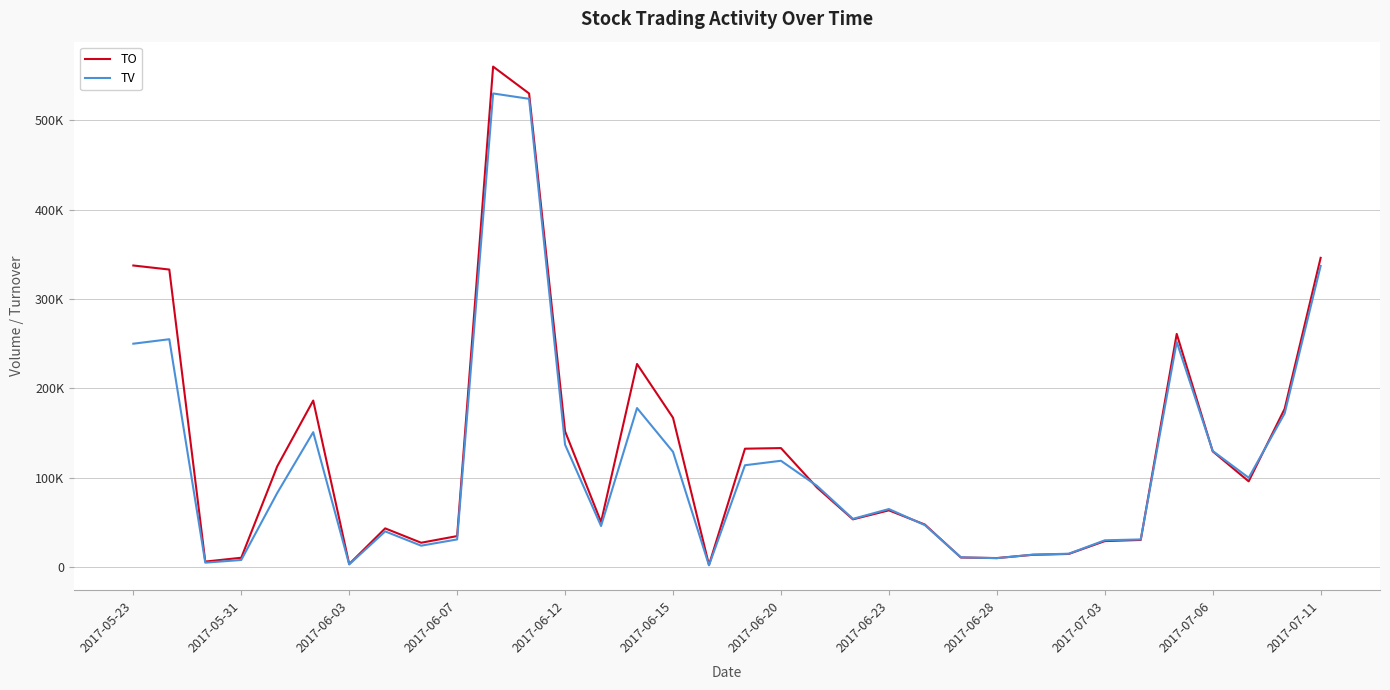

At how many categories does at least one series exceed 377053?

2